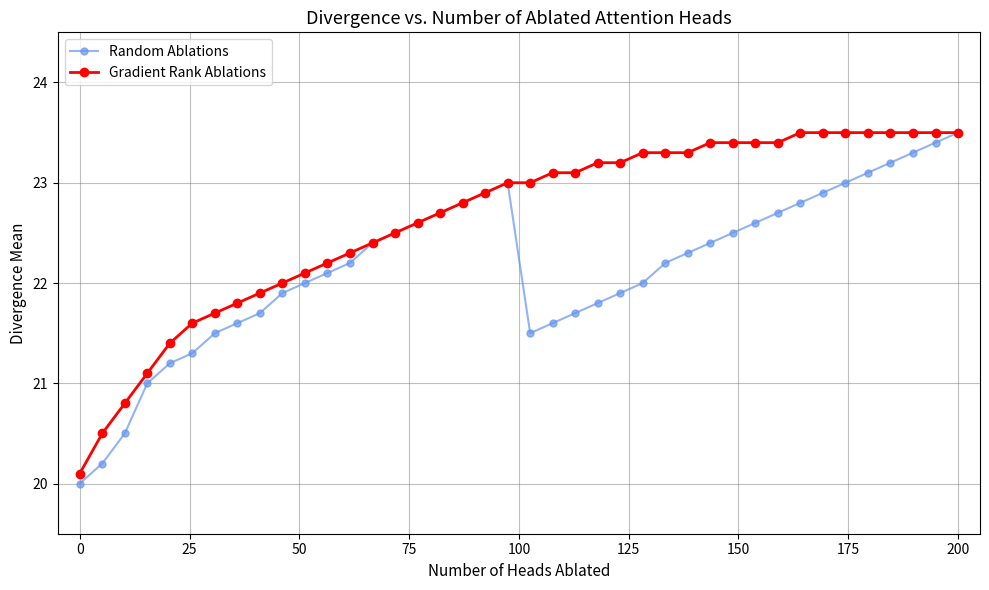

Does the chart have visible grid lines?

Yes